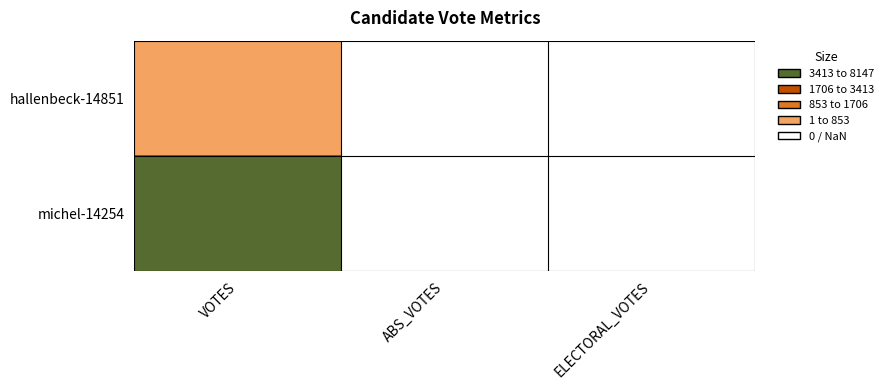

Between ABS_VOTES and VOTES, which is larger?

VOTES